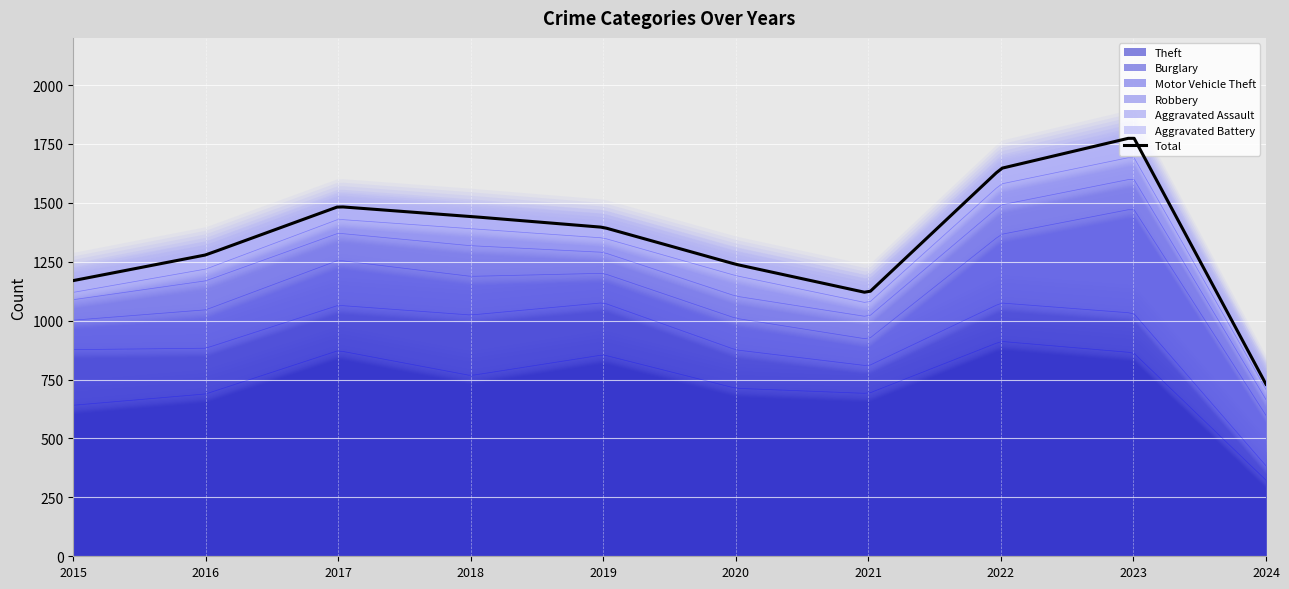

How many data points does each series have?

10